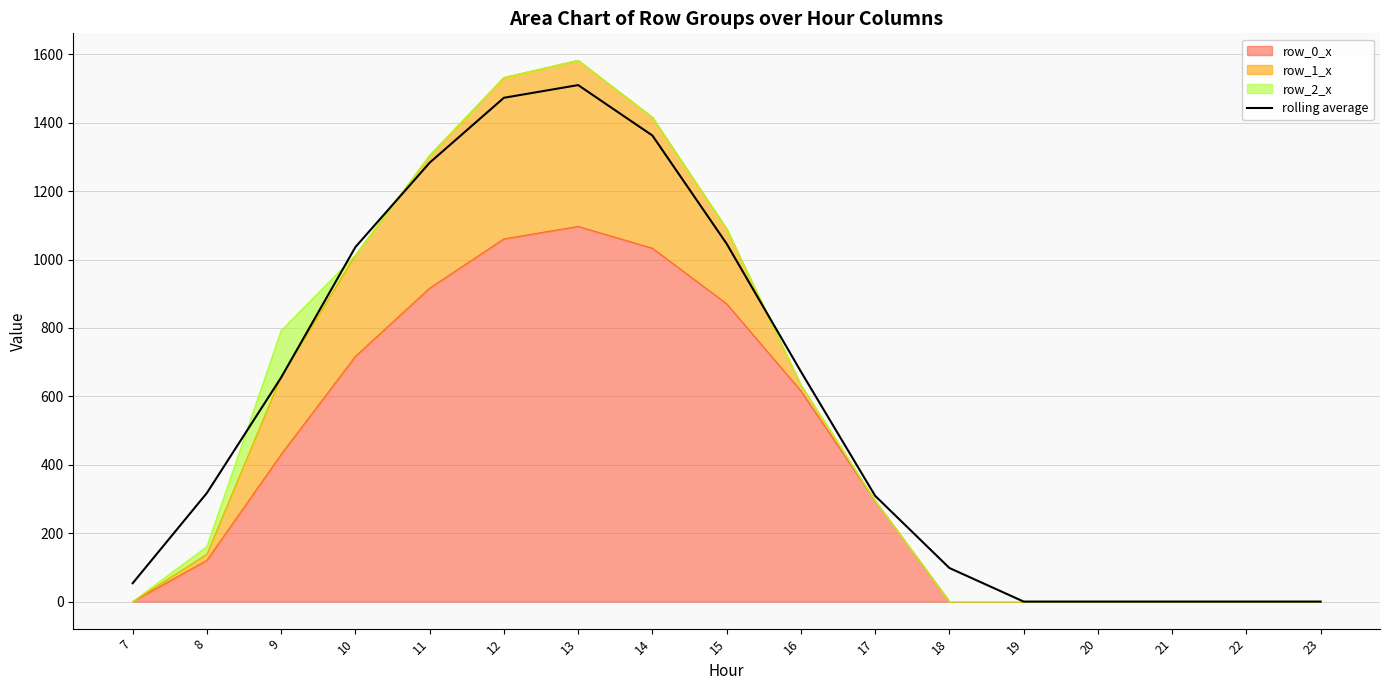

What is the sum of the values at 9 and 20?

655.1